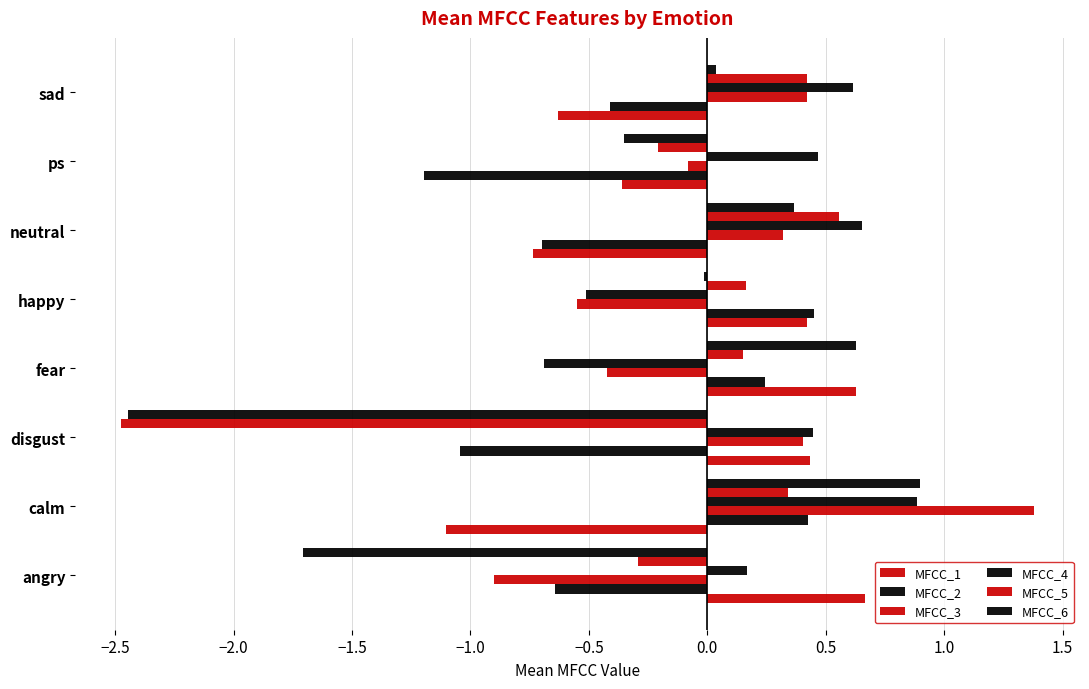

How many categories are shown in the chart?

8